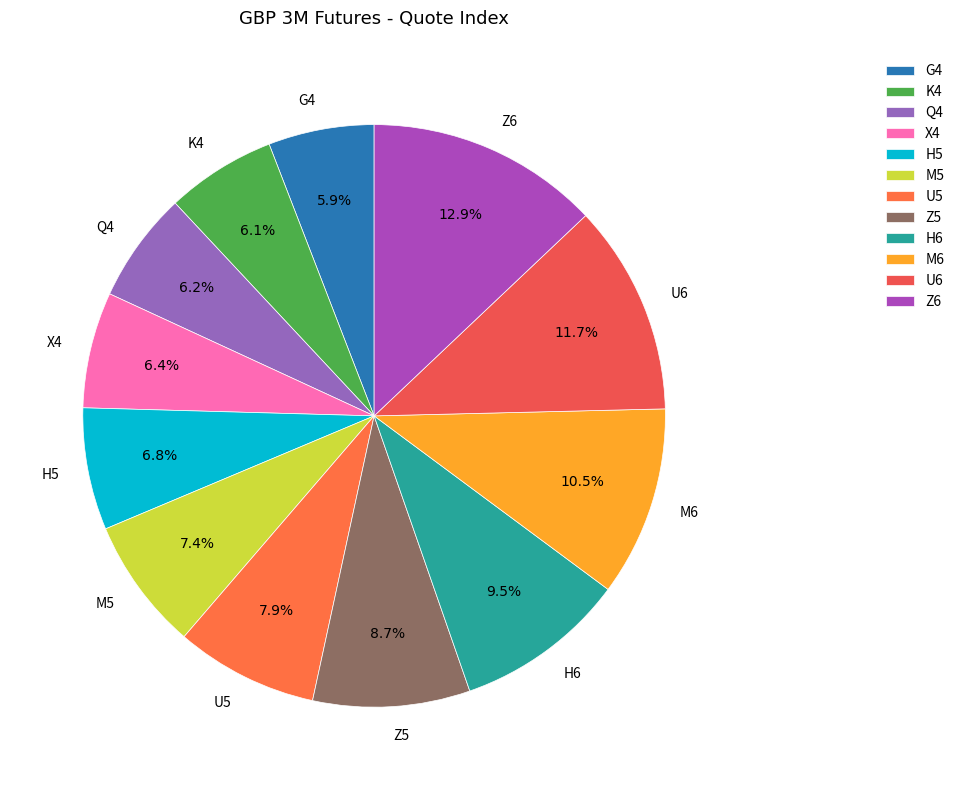

To the nearest percent, what percentage of the pie is U6?

12%